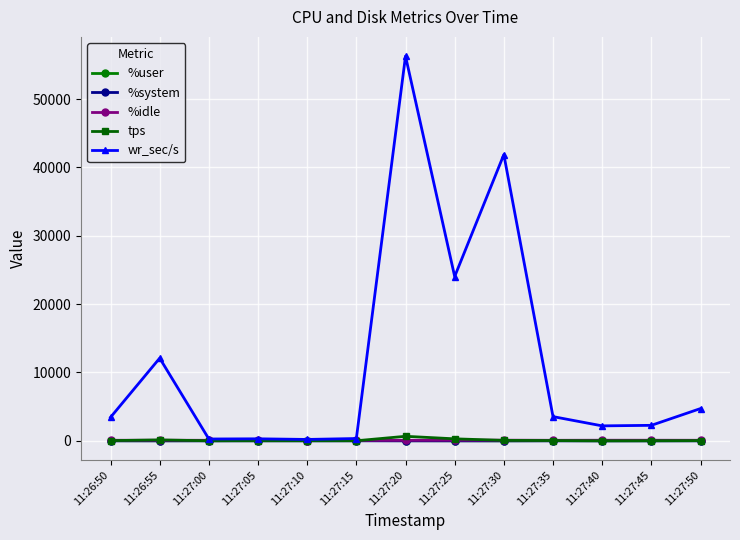

True or false: tps has more than 0 interior local peaks.

True